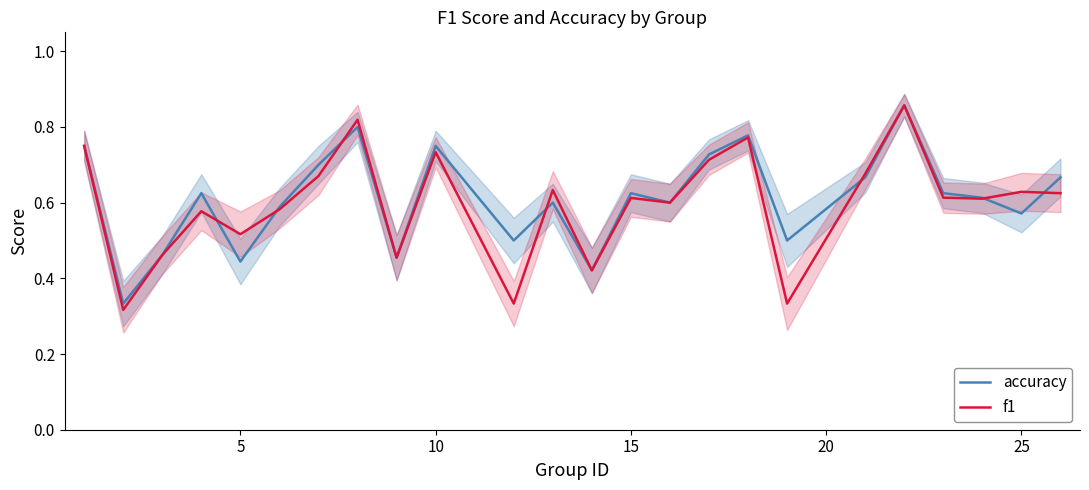

List the series in order of their overall mean, lowest first.

f1, accuracy